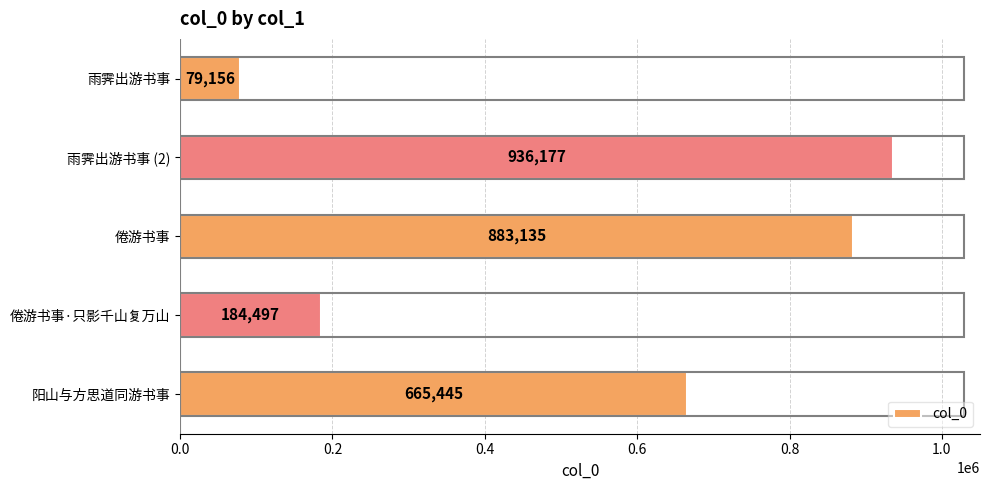

Reading top to bottom, list all the values displayed in this chart.

79156	936177	883135	184497	665445